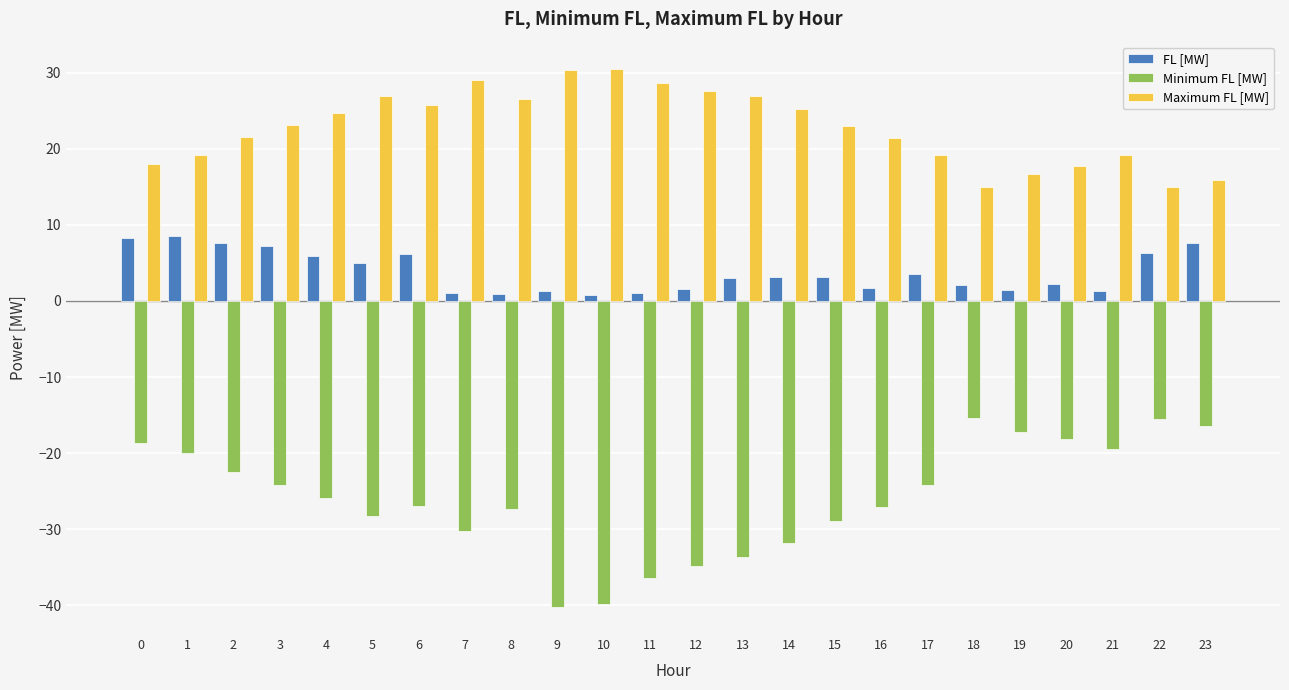

Between 14 and 23, which series saw the biggest shift?

Minimum FL [MW]